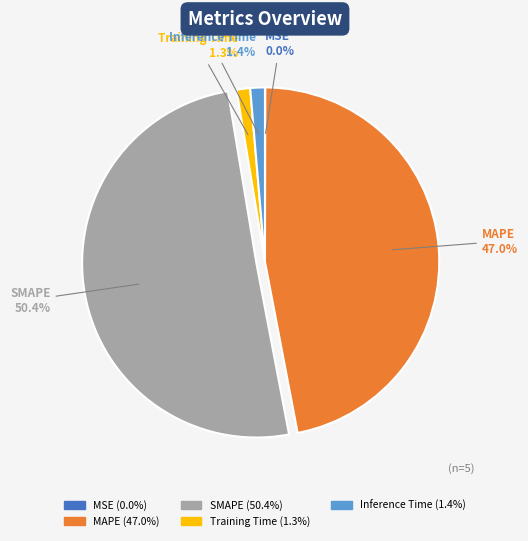

True or false: Training Time accounts for 11% of the total.

False